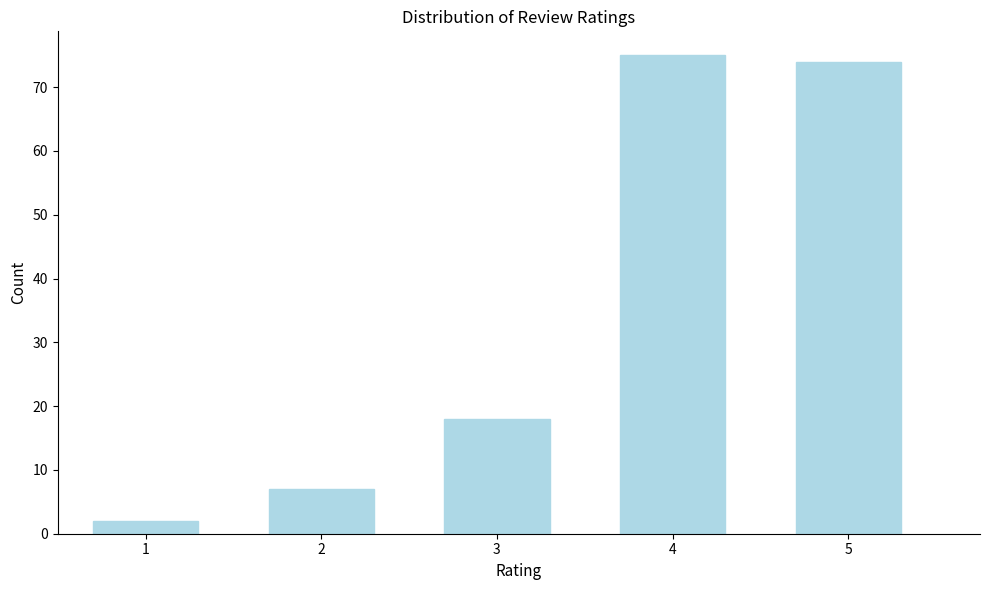

Reading left to right, extract all data points from this chart.

2	7	18	75	74